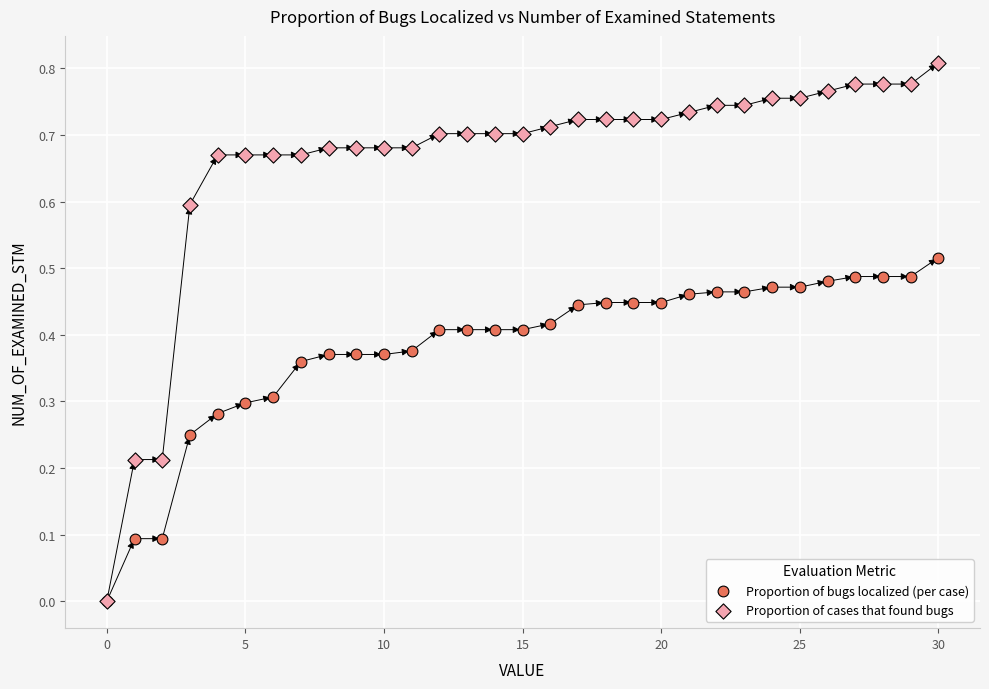

What are all the series names shown in the legend?

Proportion of bugs localized (per case), Proportion of cases that found bugs